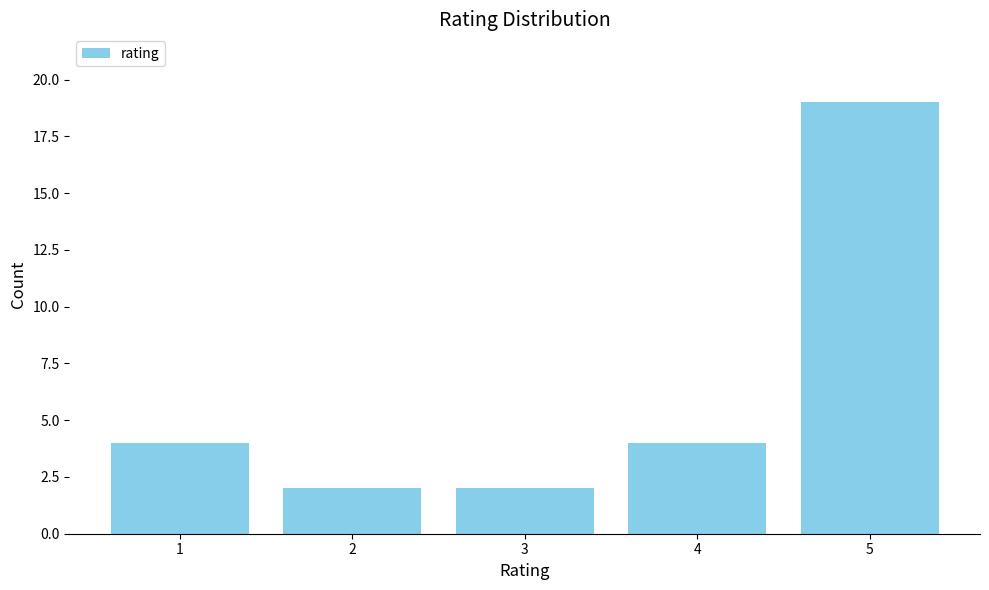

The value at 5 is 19. True or false?

True